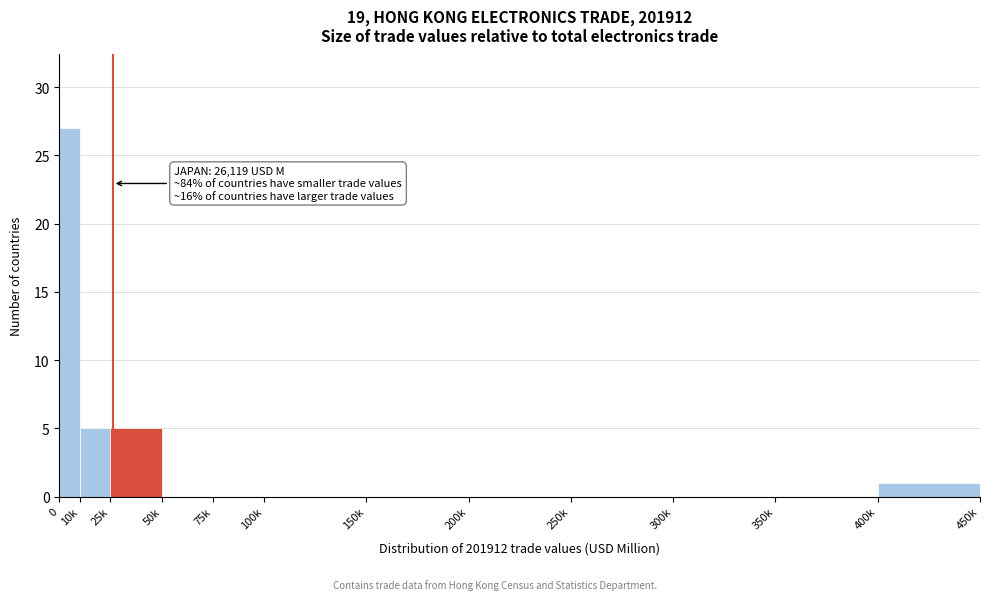

Reading left to right, transcribe all the data shown in this chart.

0=27	10k=5	25k=5	50k=0	75k=0	100k=0	150k=0	200k=0	250k=0	300k=0	350k=0	400k=1